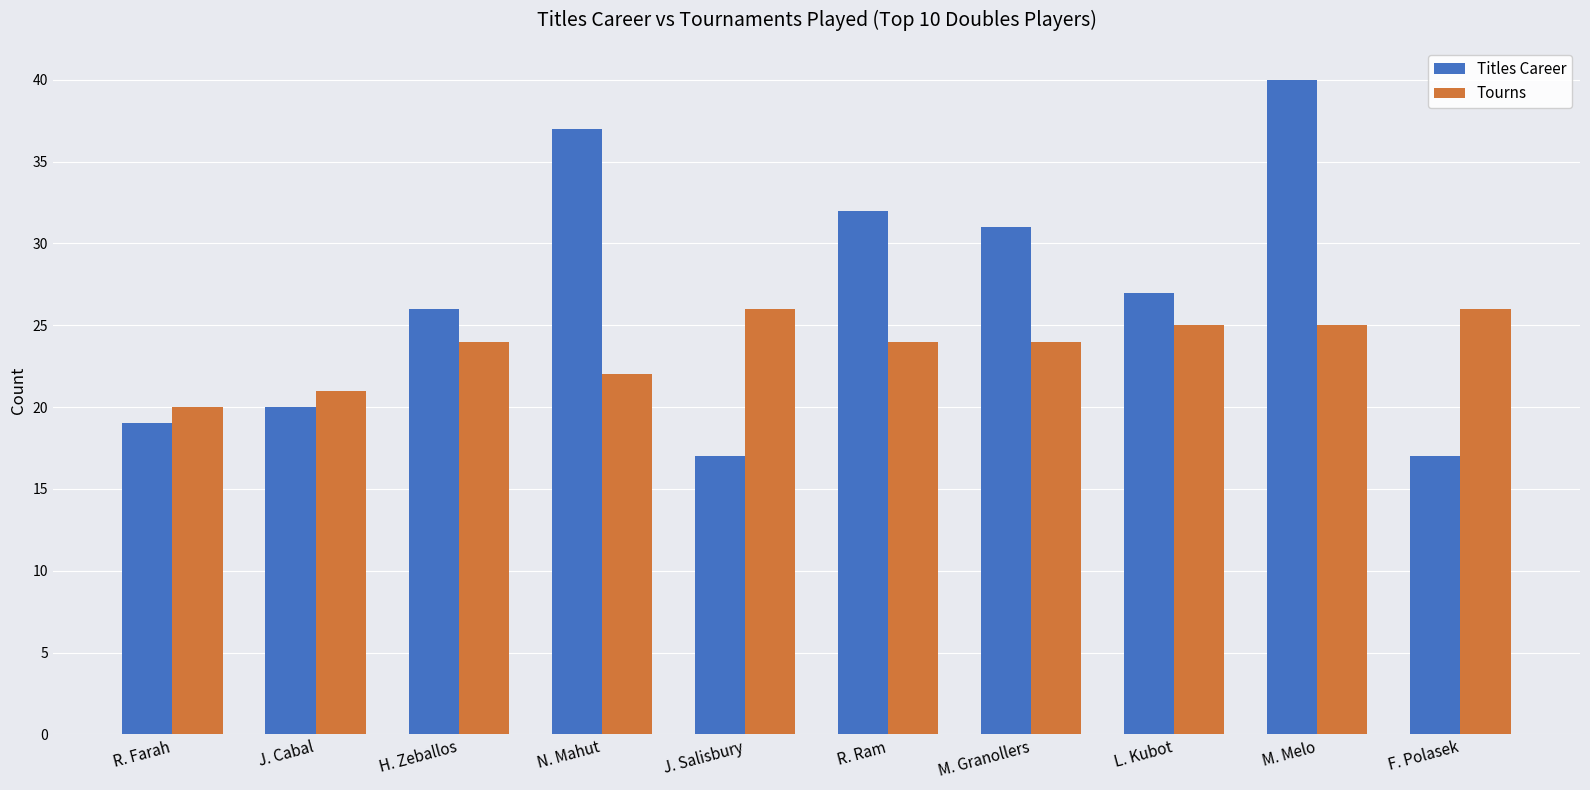

Where is Titles Career nearest to the value 28?

L. Kubot